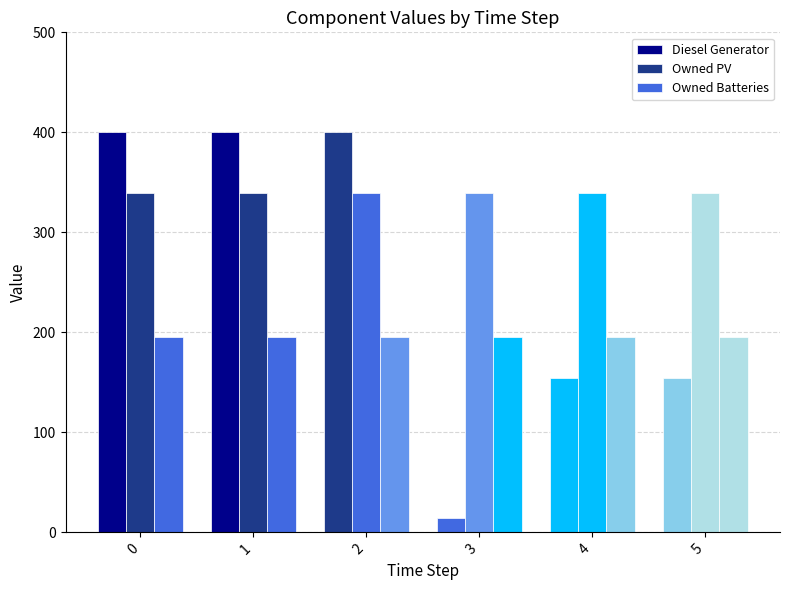

What is the value of the Diesel Generator bar at the 5th from the left?

154